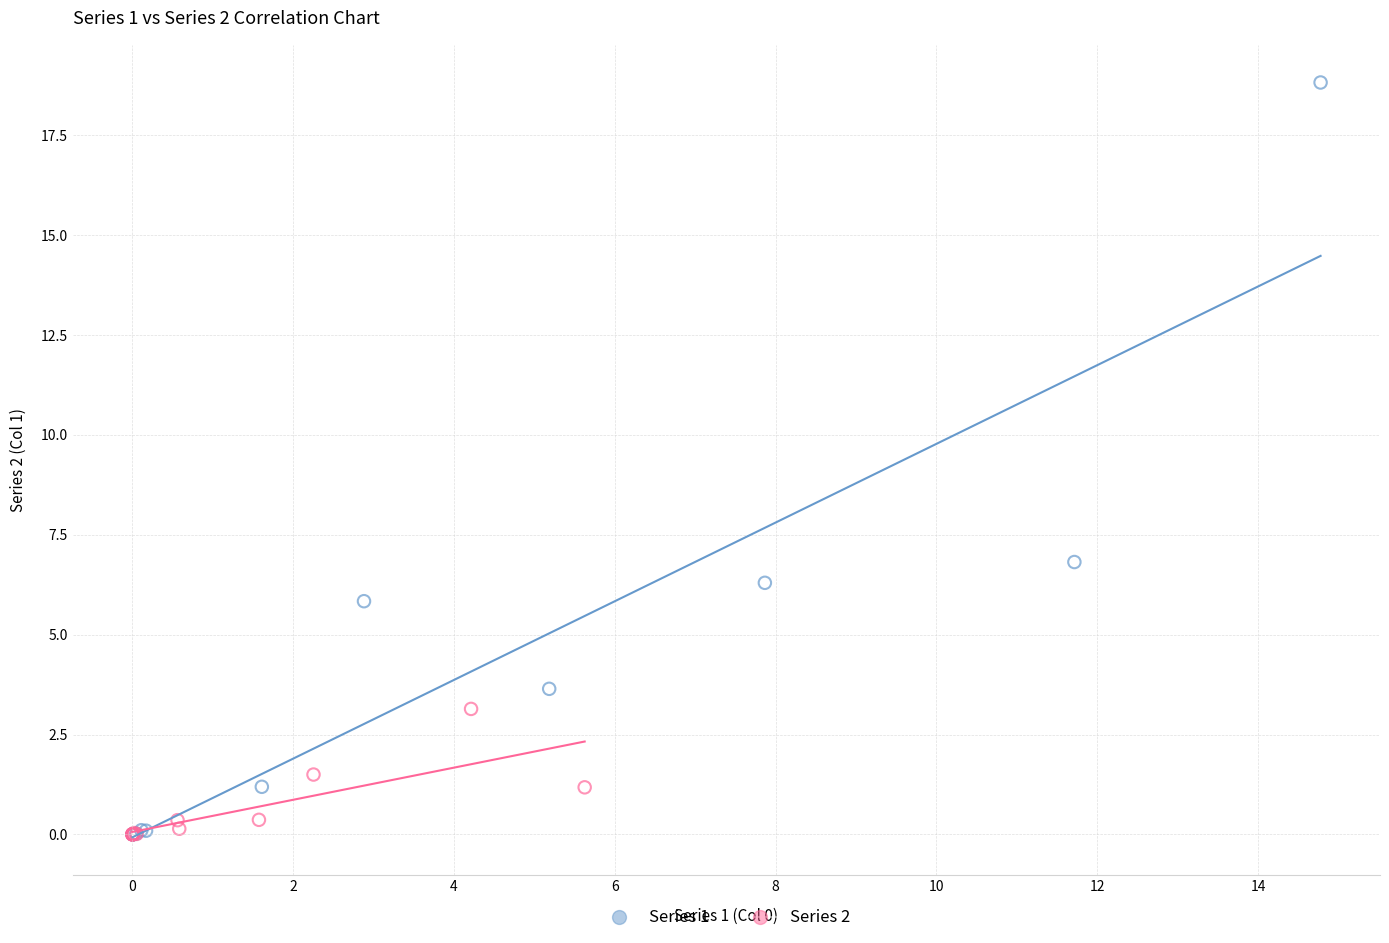

Which series has the widest spread of Y values?

Series 1